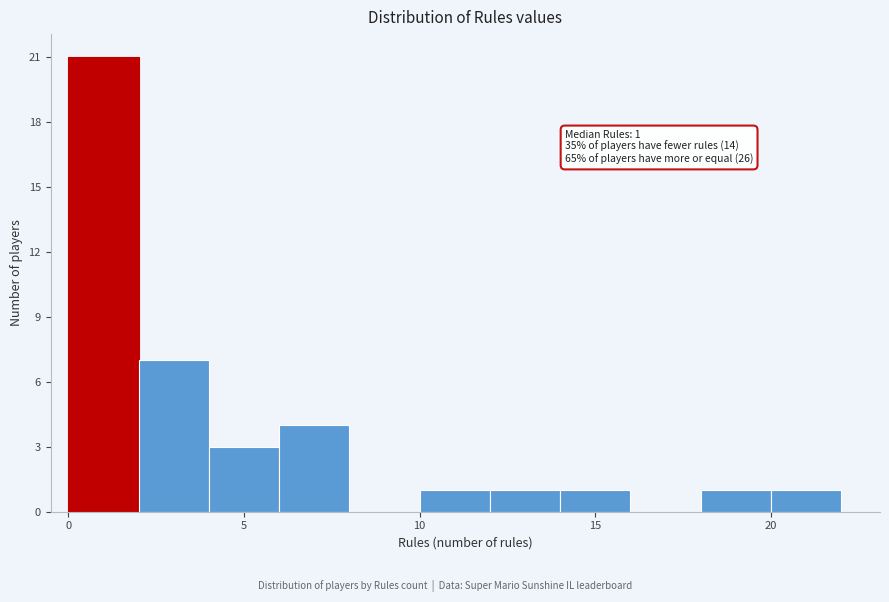

Over which range of the x-axis is the bar tallest?

0 to 2